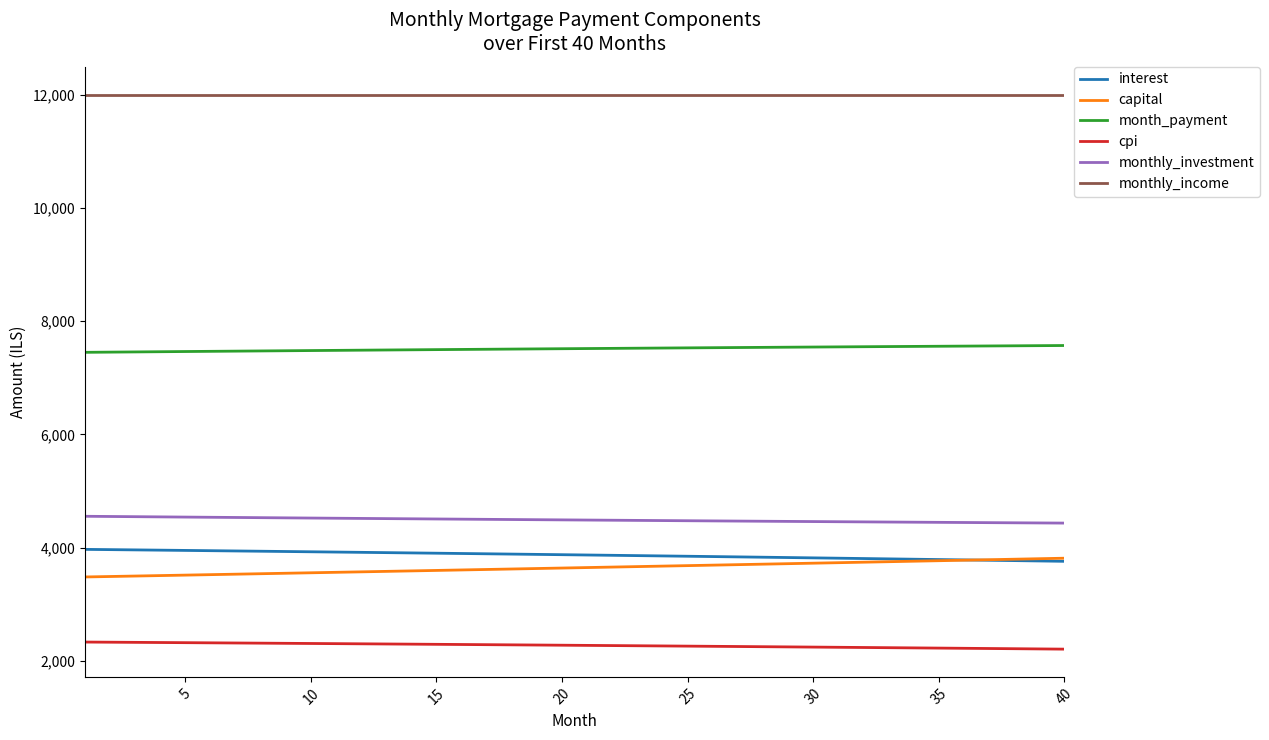

Which series has the largest total across all categories?

monthly_income